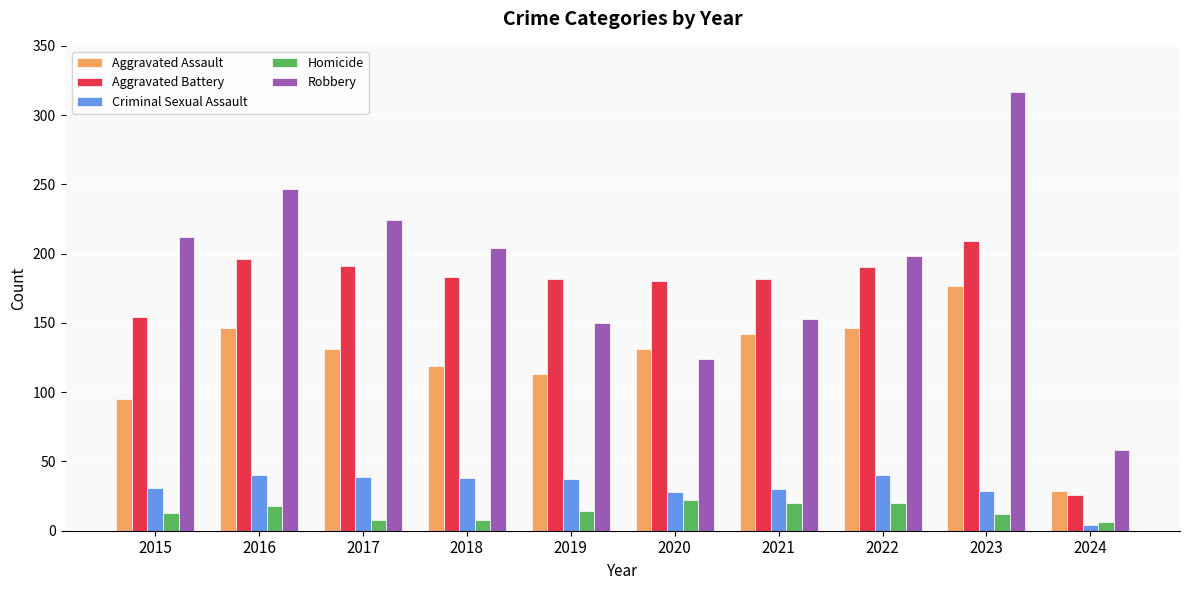

Which series has the widest spread of values?

Robbery